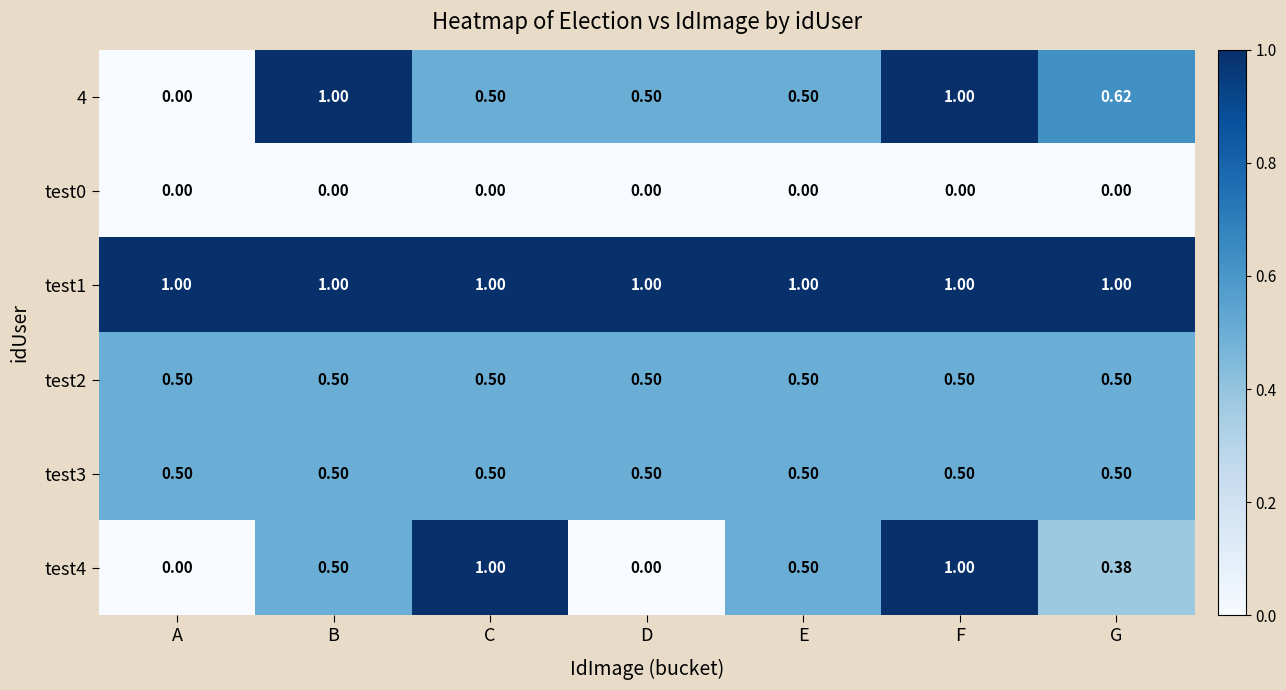

Which category has the lowest value in the 4 series?

A